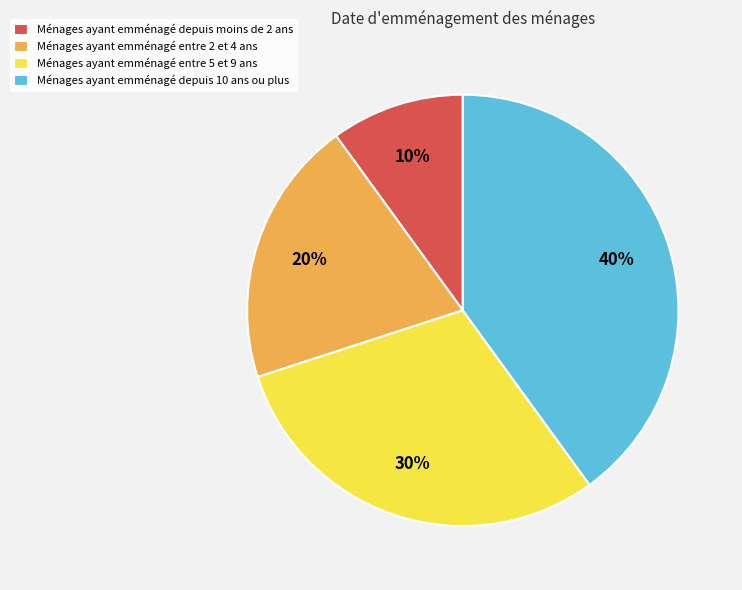

To the nearest percent, what percentage of the pie is Ménages ayant emménagé depuis 10 ans ou plus?

40%